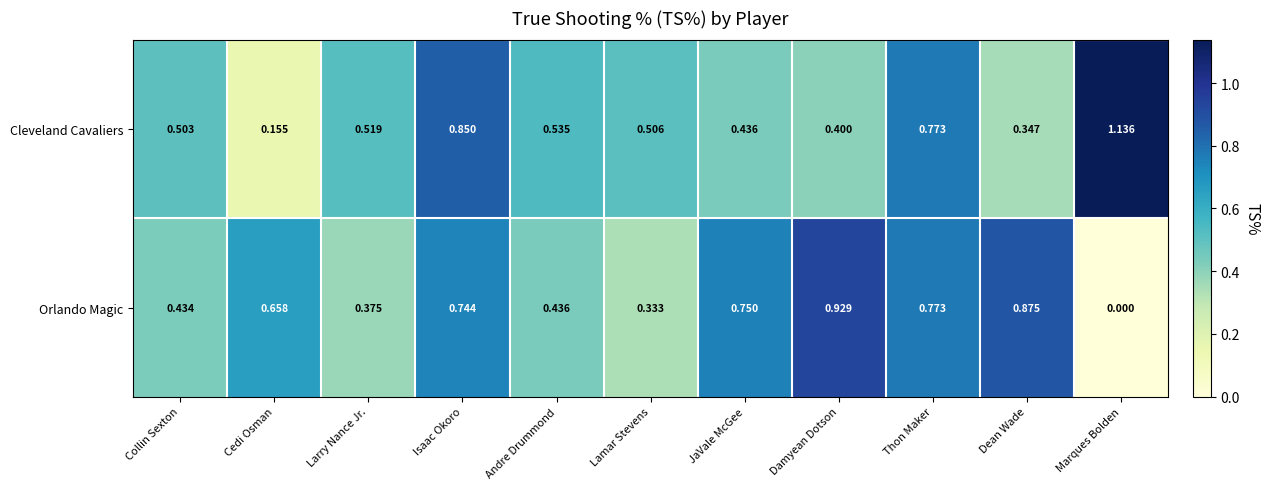

List the series in order of their peak value, lowest first.

Orlando Magic, Cleveland Cavaliers